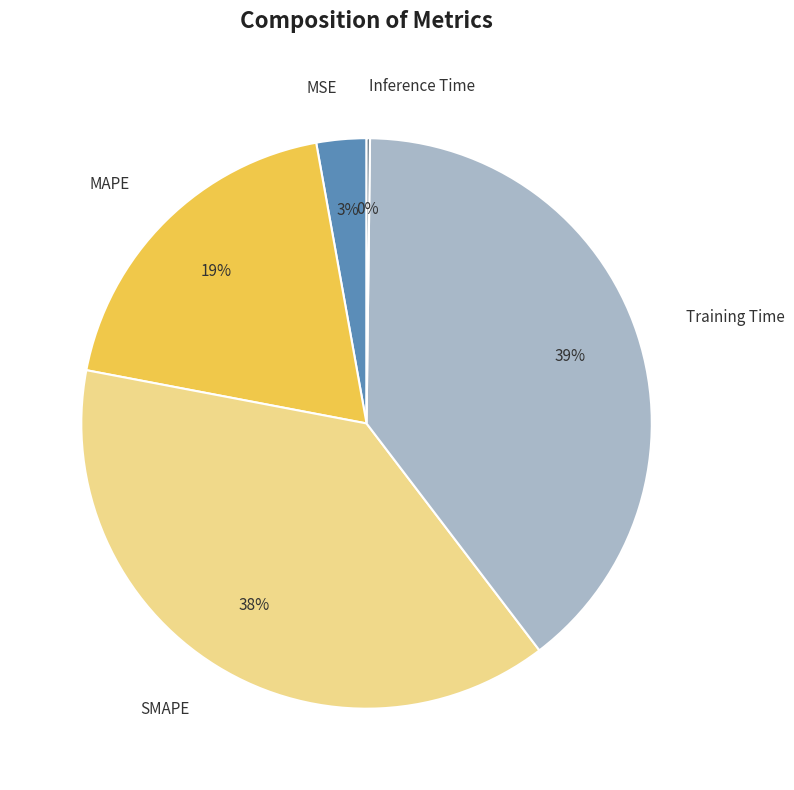

Is the sum of Training Time and MSE greater than half?

No